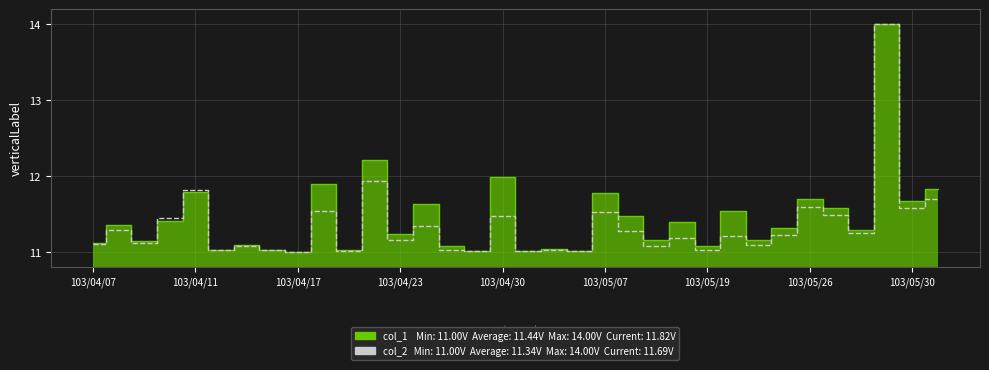

What are all the series names shown in the legend?

col_1, col_2